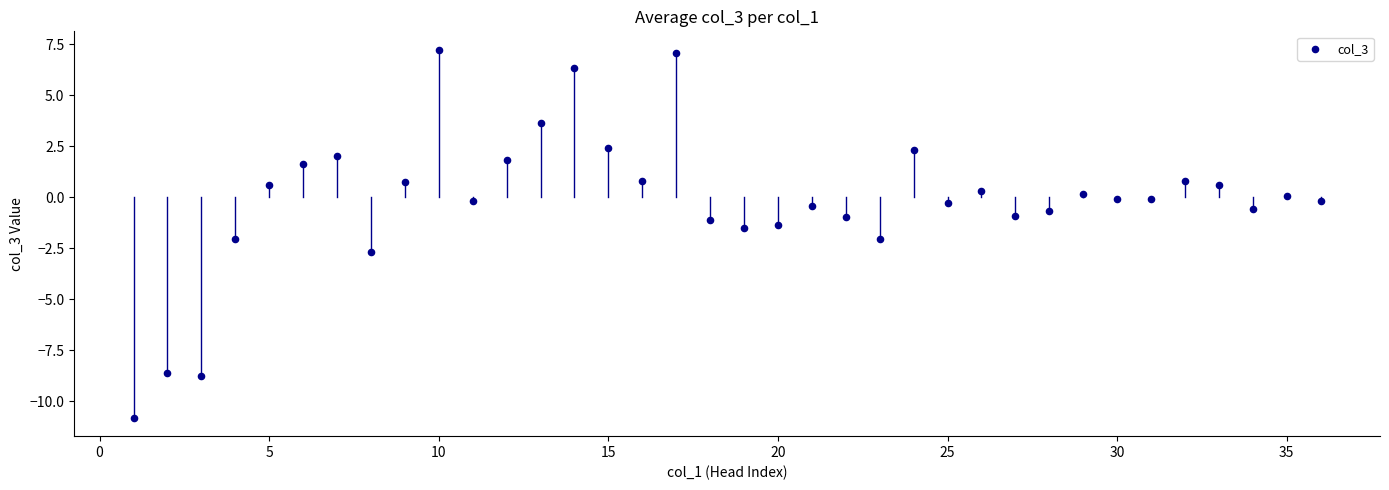

What is the range of X values (max minus min)?

35.0